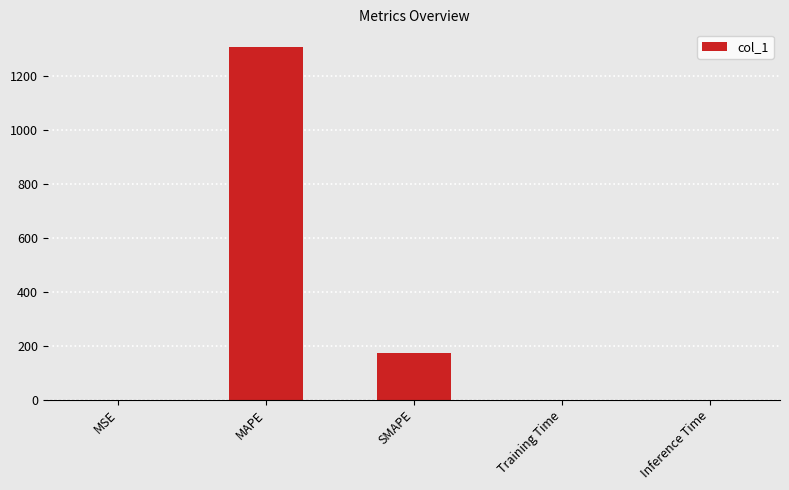

Which category has the highest value across all series?

MAPE